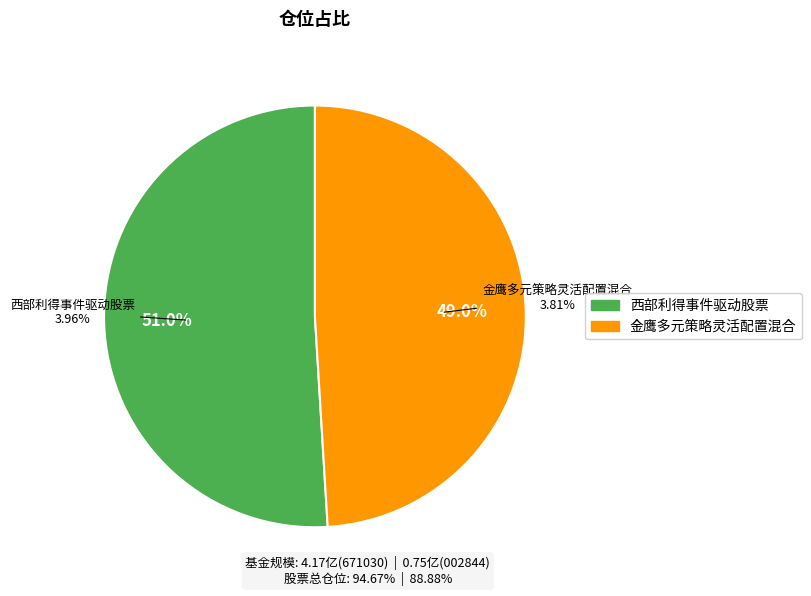

Rank the categories by value from highest to lowest.

西部利得事件驱动股票, 金鹰多元策略灵活配置混合